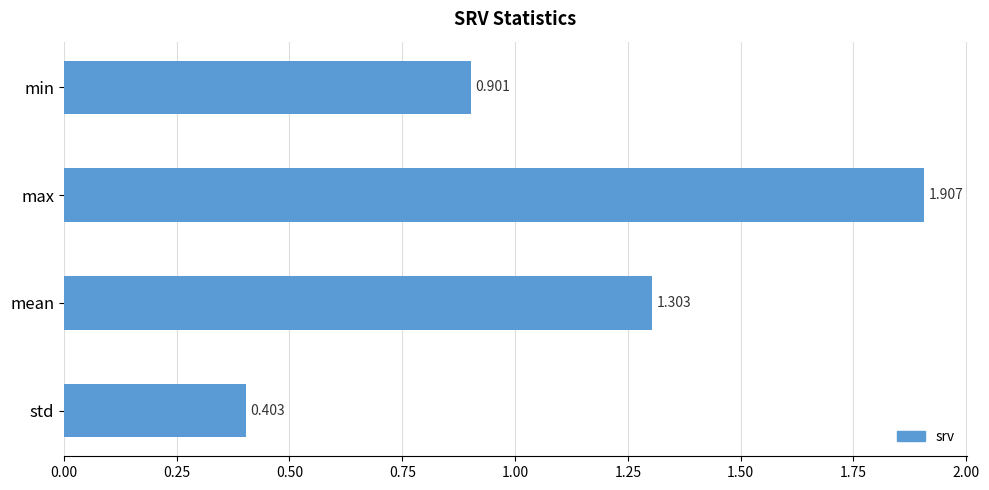

List the labels in order of value, smallest first.

std, min, mean, max